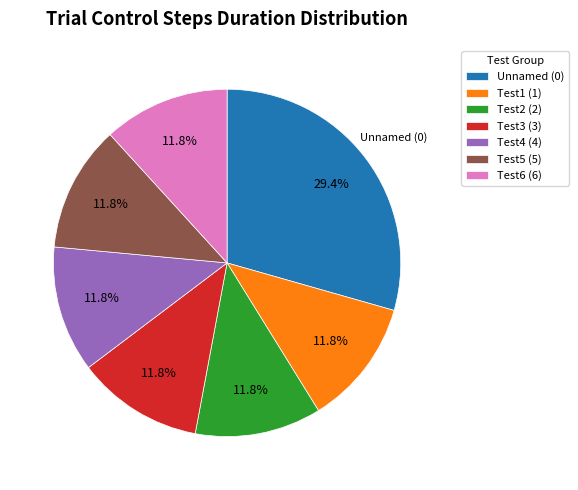

Approximately how many times larger is the value at Test4 (4) compared to Test6 (6)?

1.0